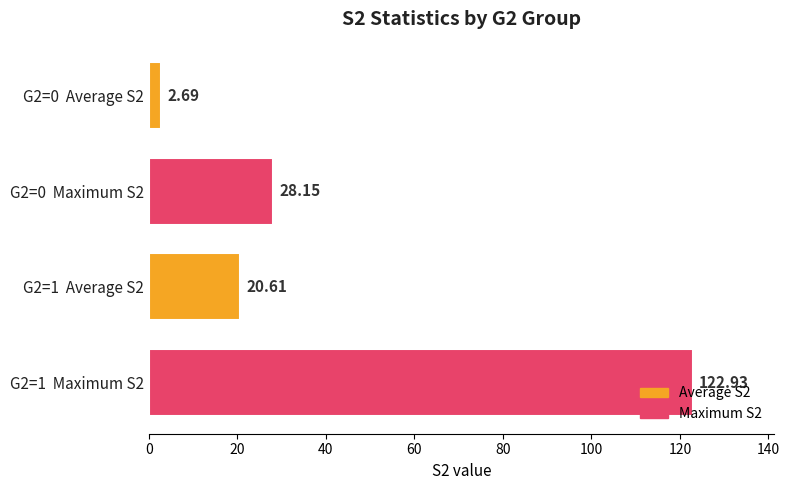

What is the change in value from G2=1  Maximum S2 to G2=0  Average S2?

-120.2